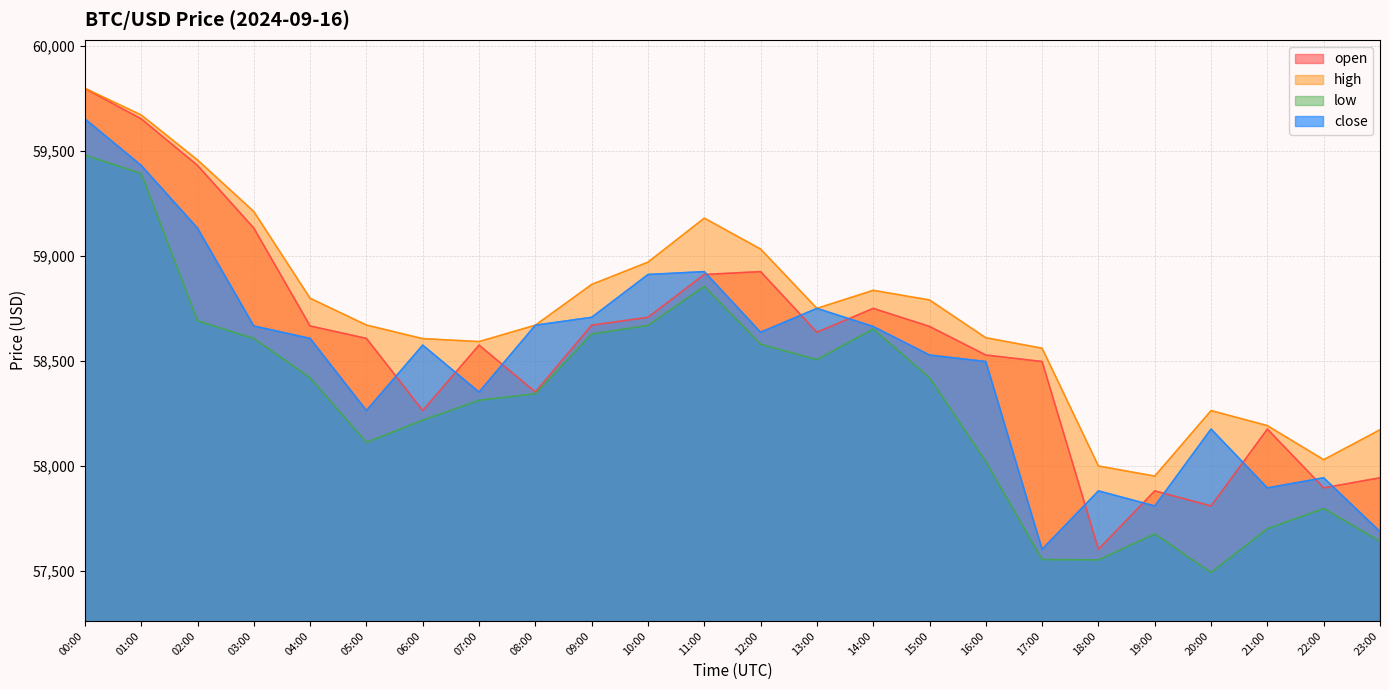

How many interior local valleys does the high series have?

4